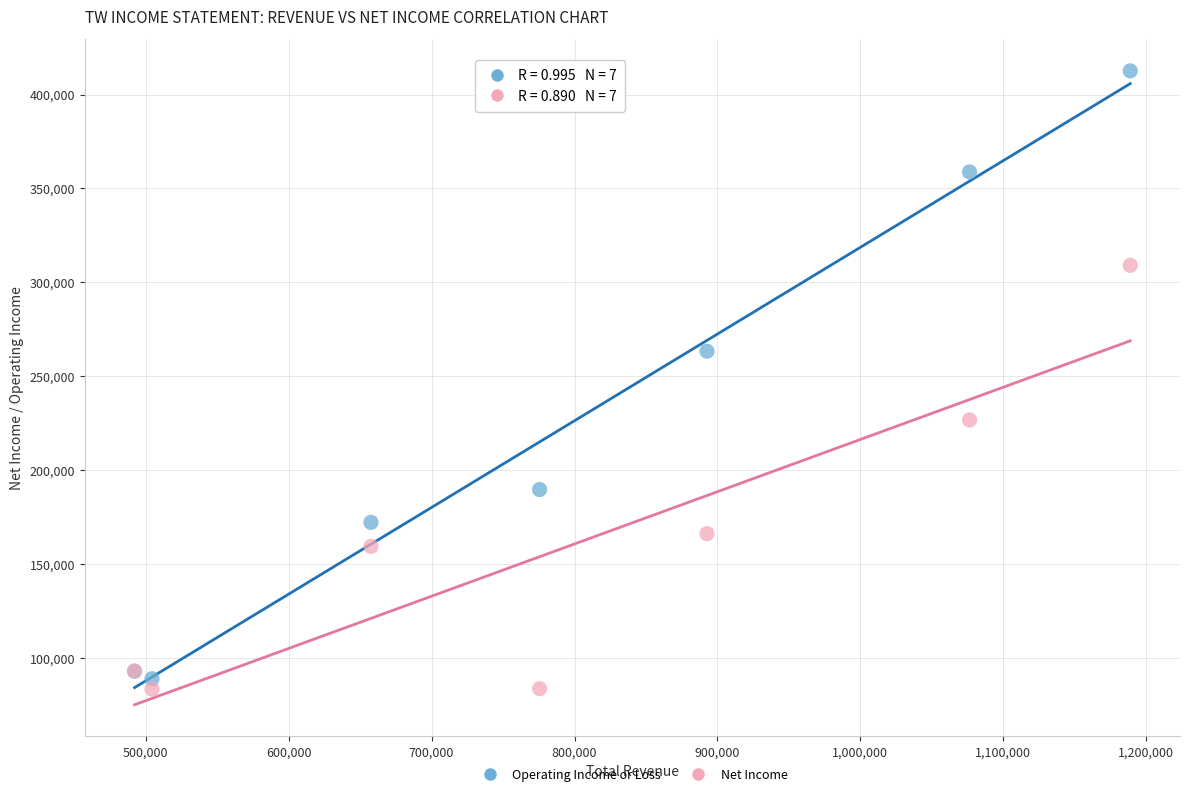

Which series contains the highest Y value?

Operating Income or Loss